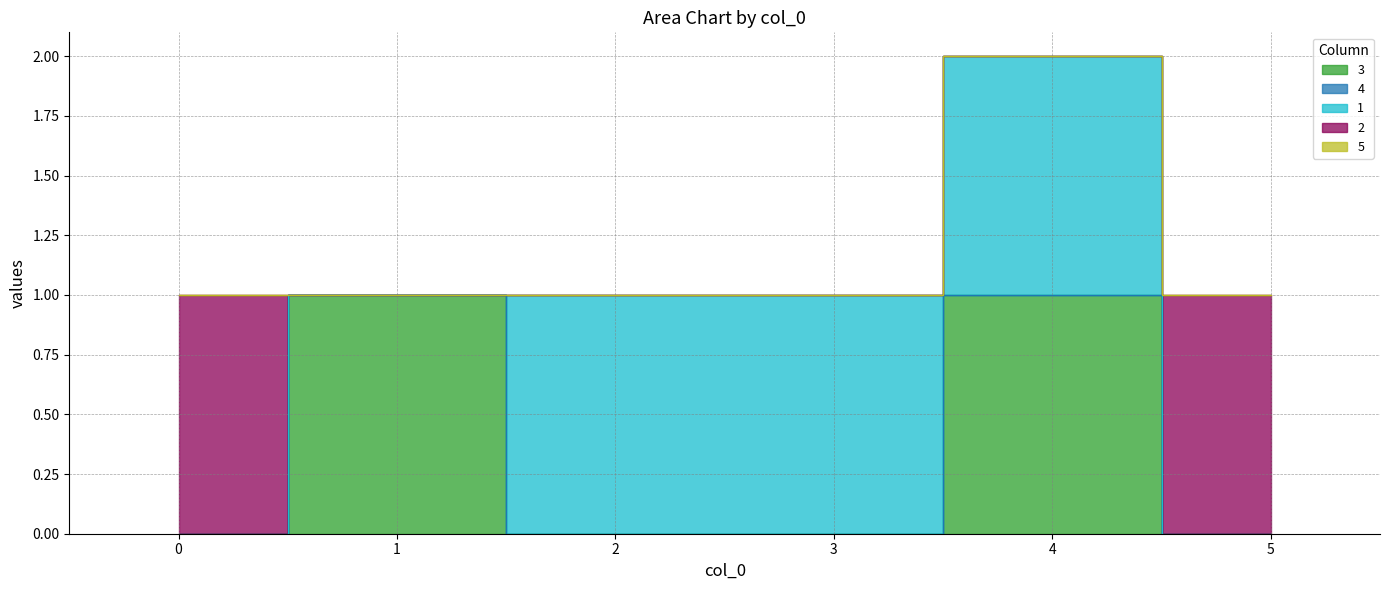

What value does the 1 series have at 3?

1